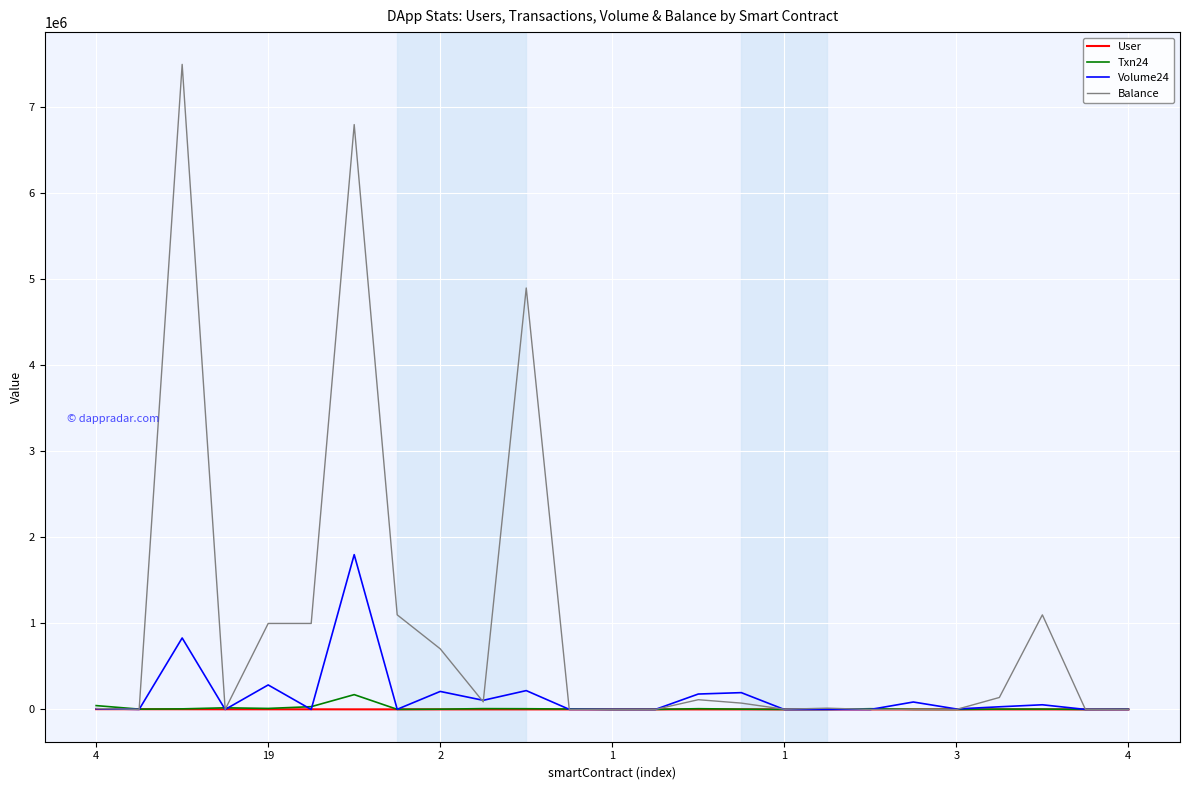

What is the highest value of the Volume24 series?

1800000.0